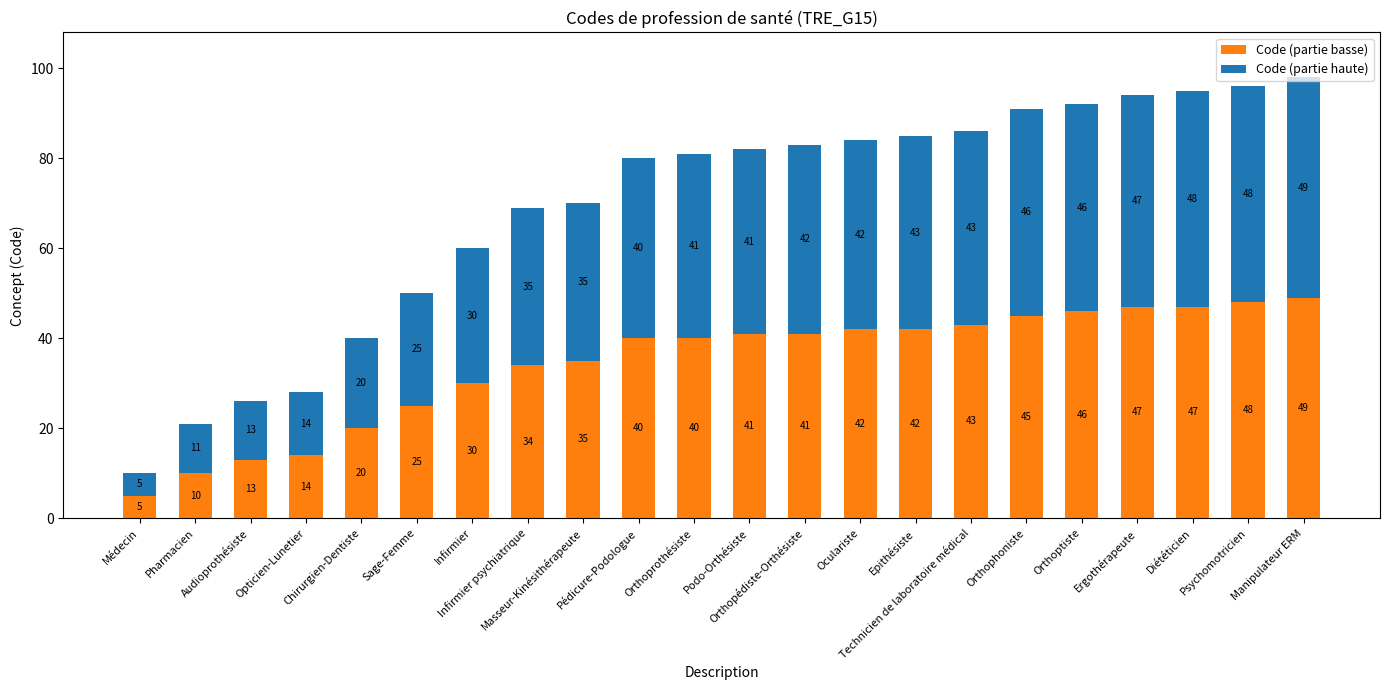

The Code (partie basse) series shows 50 at Infirmier psychiatrique. True or false?

False